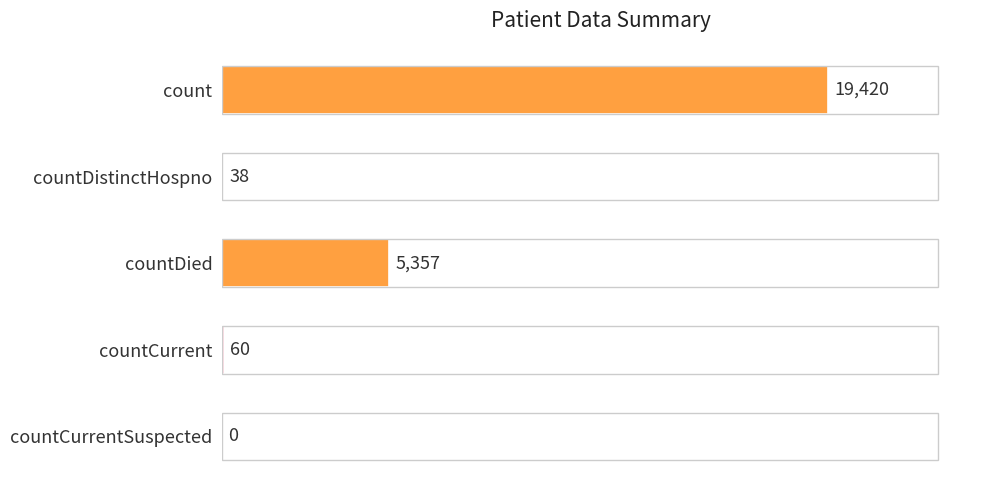

The value at count is 19420. True or false?

True